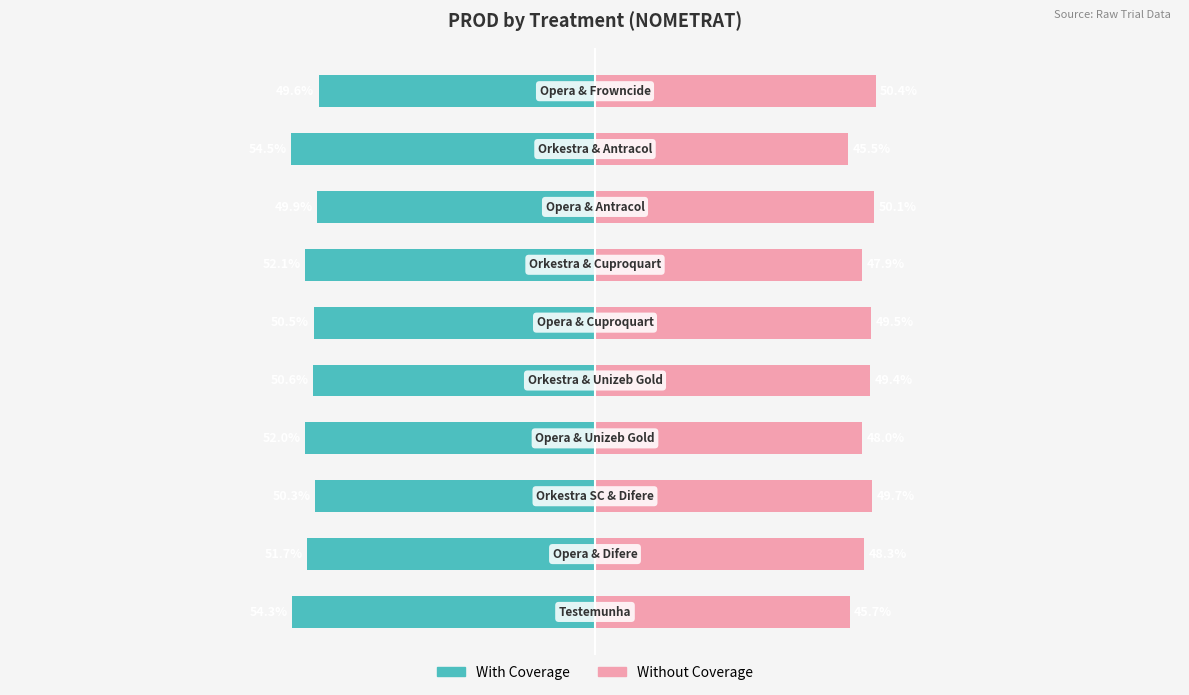

What is the difference between the maximum and minimum values in the Without Coverage series?

4.9